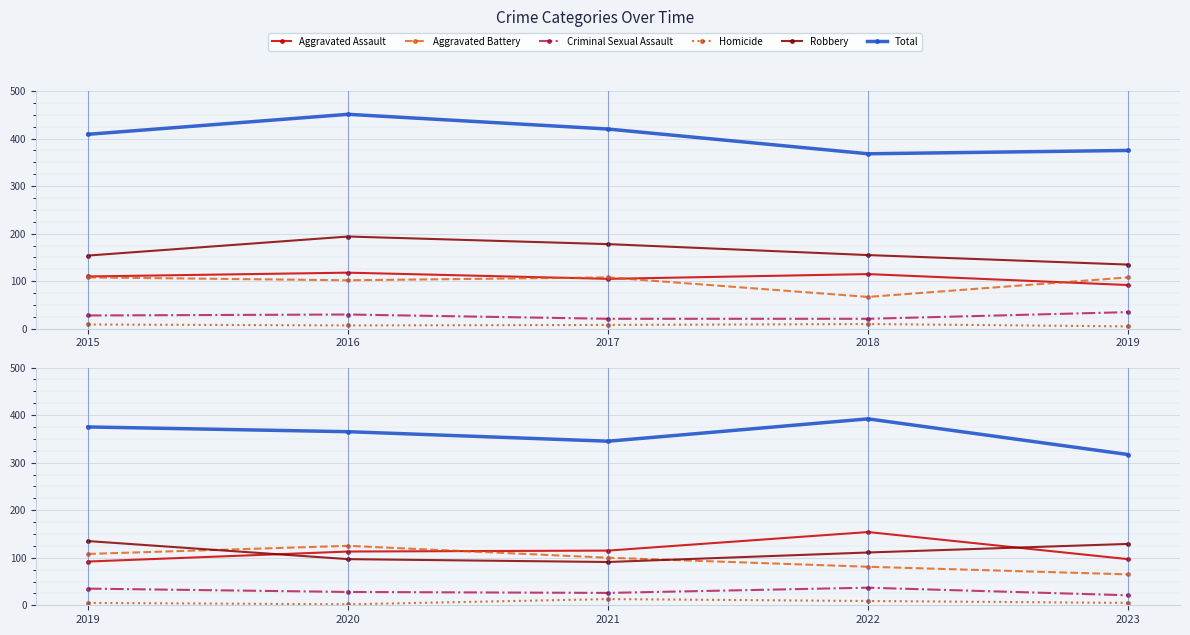

Does the chart display data point markers on the line(s)?

Yes